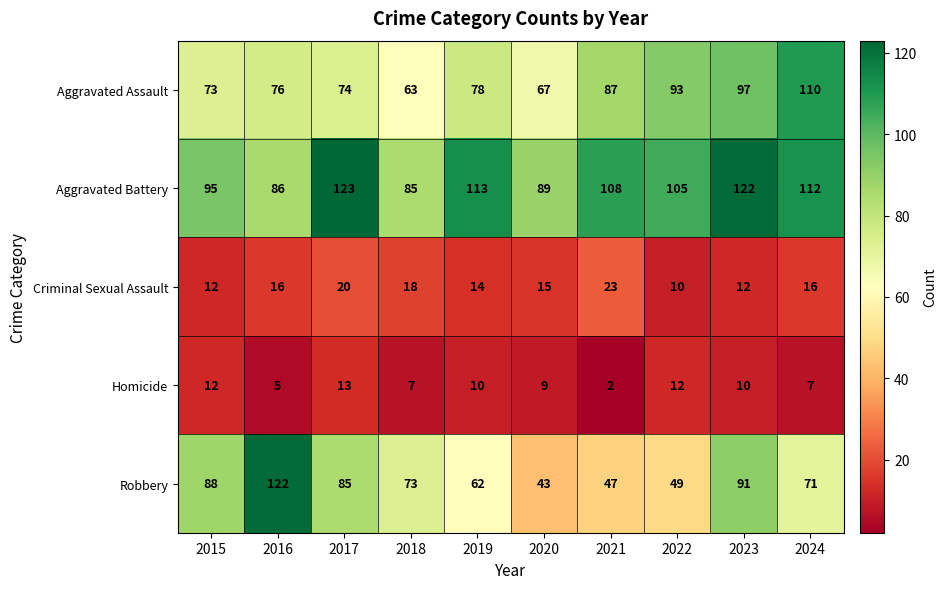

What is the spread (max minus min) of values at 2019?

103